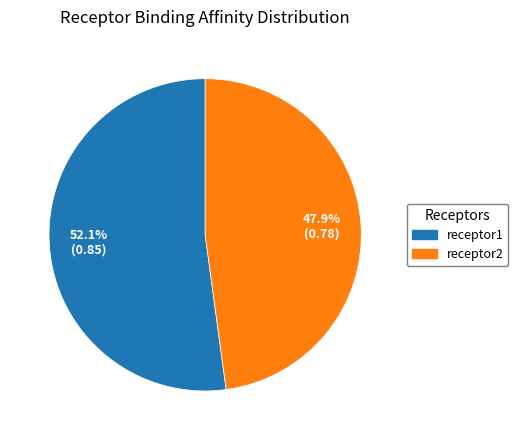

To the nearest percent, what is the difference between the receptor2 and receptor1 slice percentages?

4%